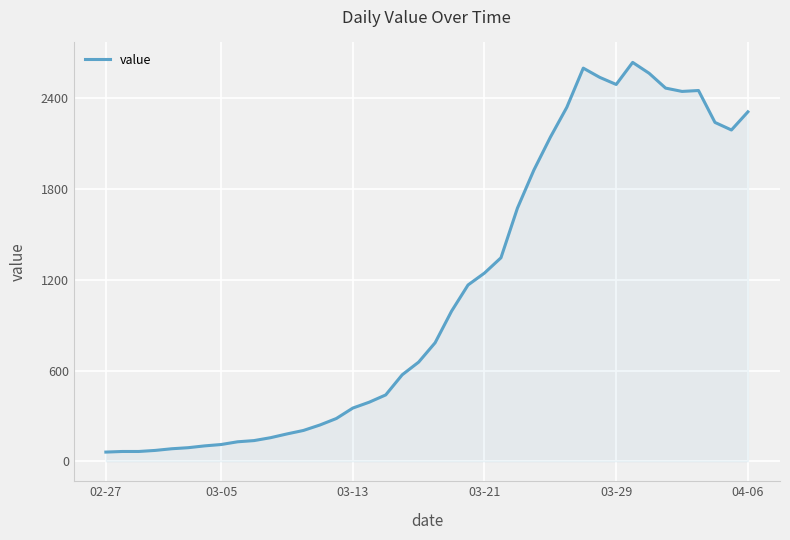

What is the maximum value shown in the chart?

2638